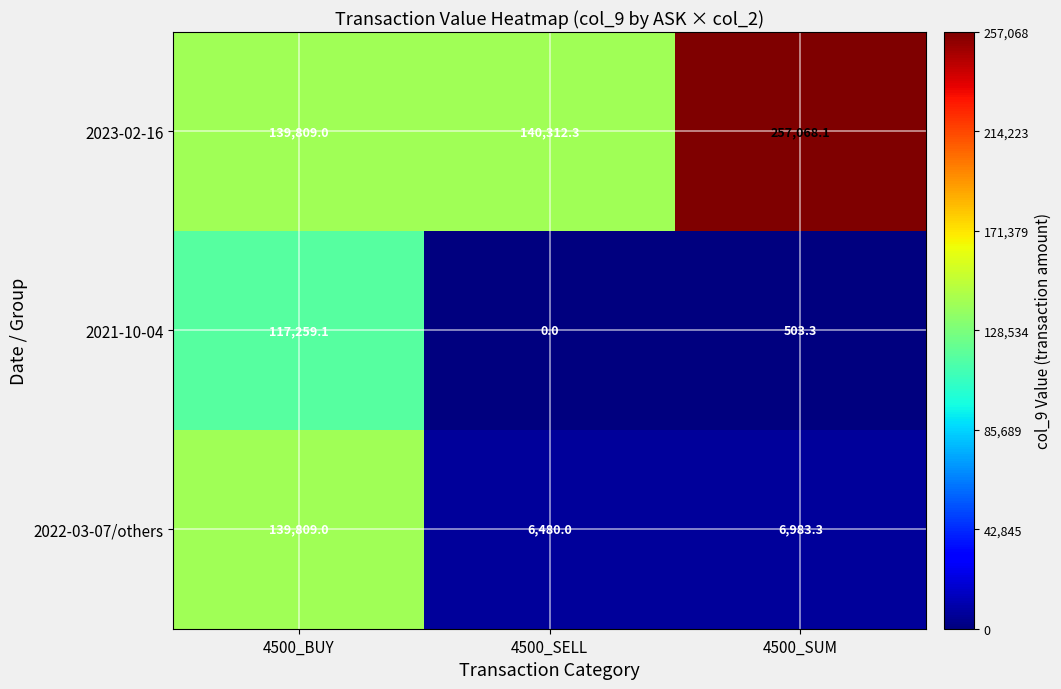

What is the difference between the maximum and minimum values in the 2021-10-04 series?

117259.1